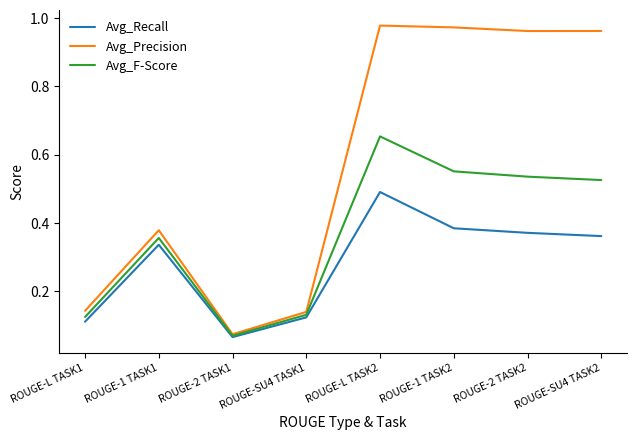

How many lines are shown in the chart?

3